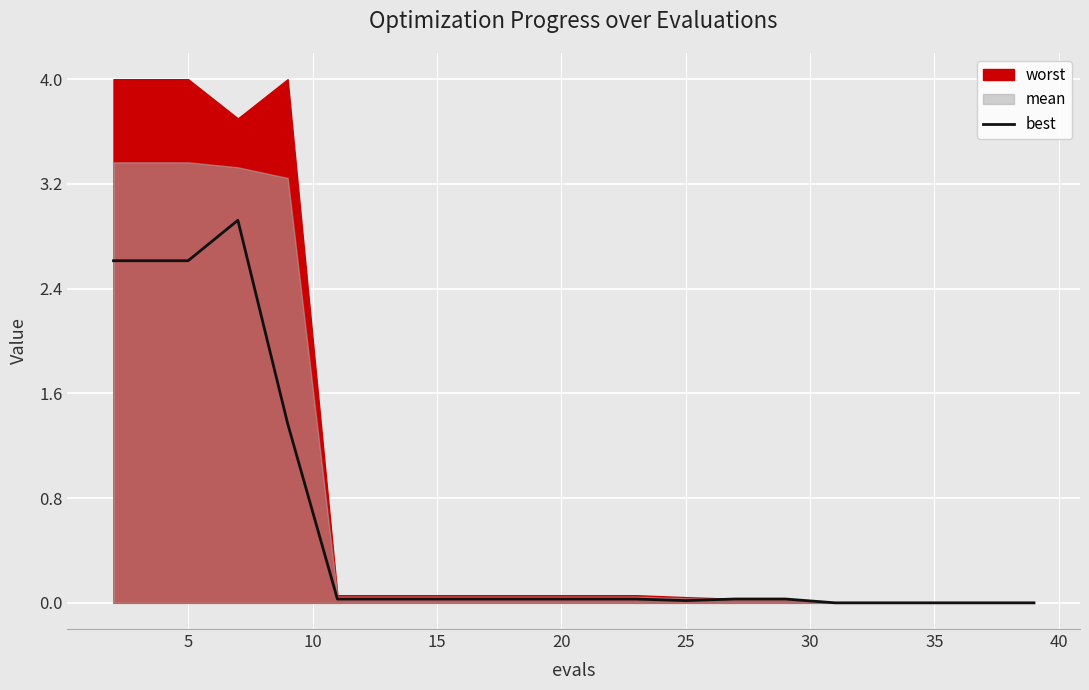

True or false: there are more than 0 points higher than both neighbors.

True